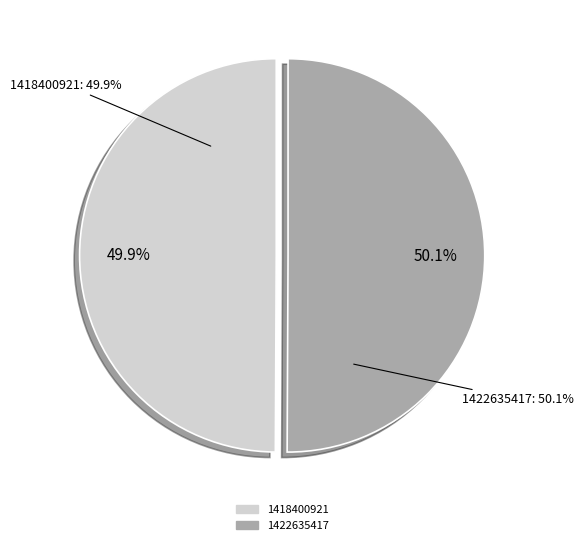

Does 1422635417 account for over 50% of the chart?

Yes